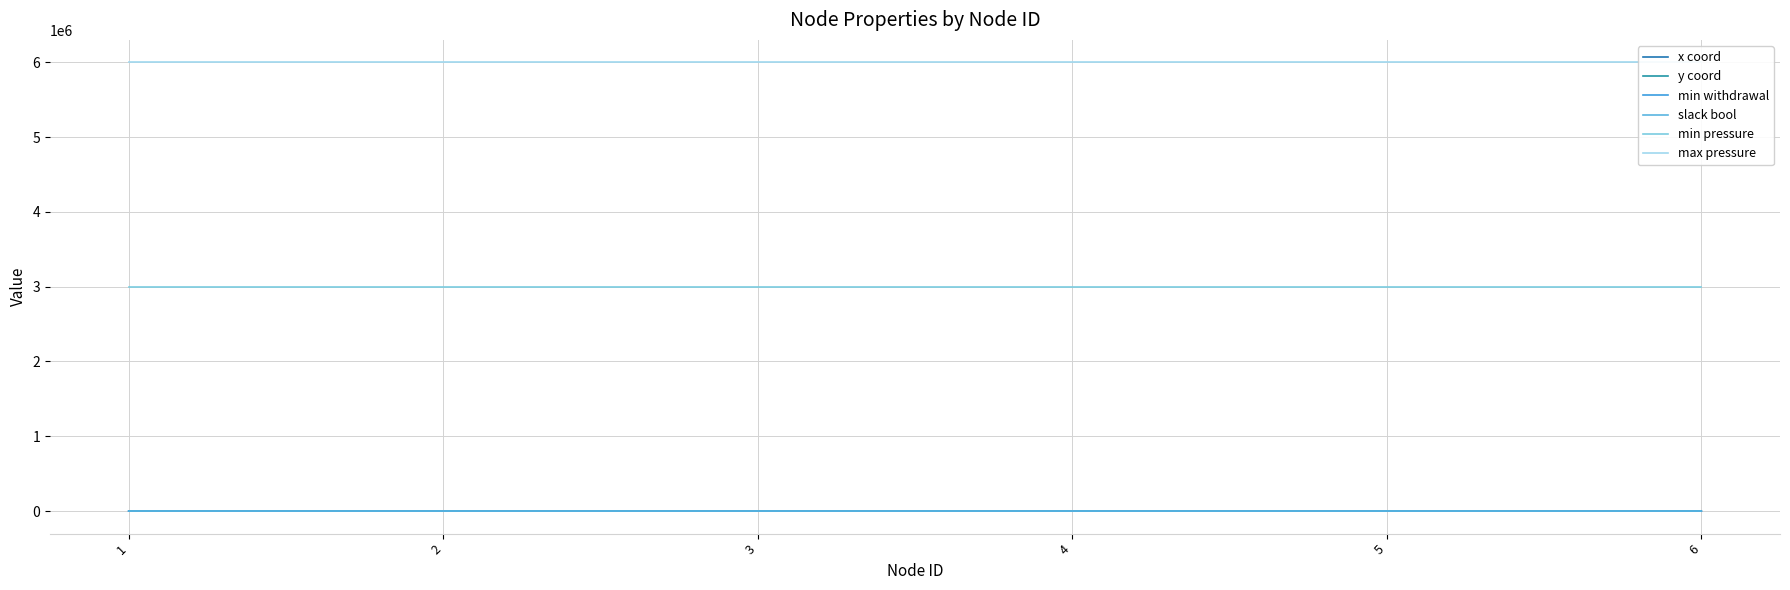

True or false: x coord and max pressure cross at least once.

False